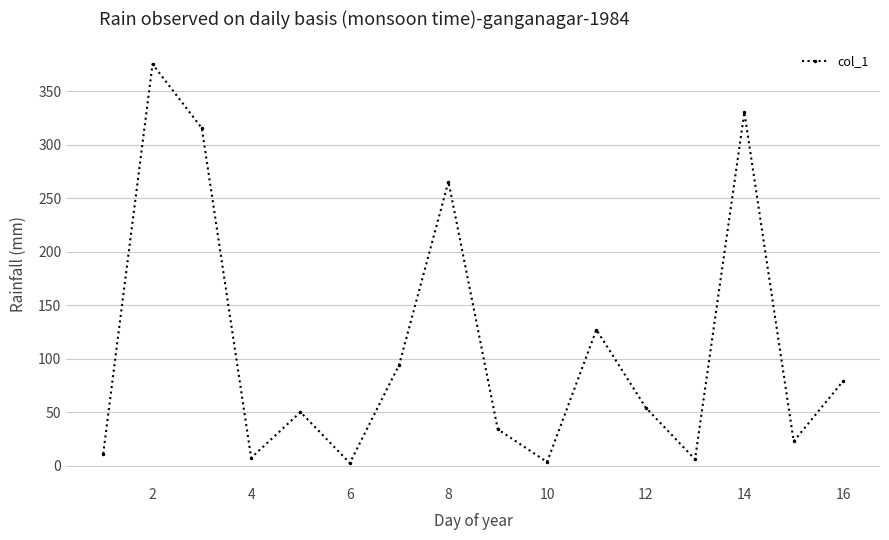

What is the average value?

111.2